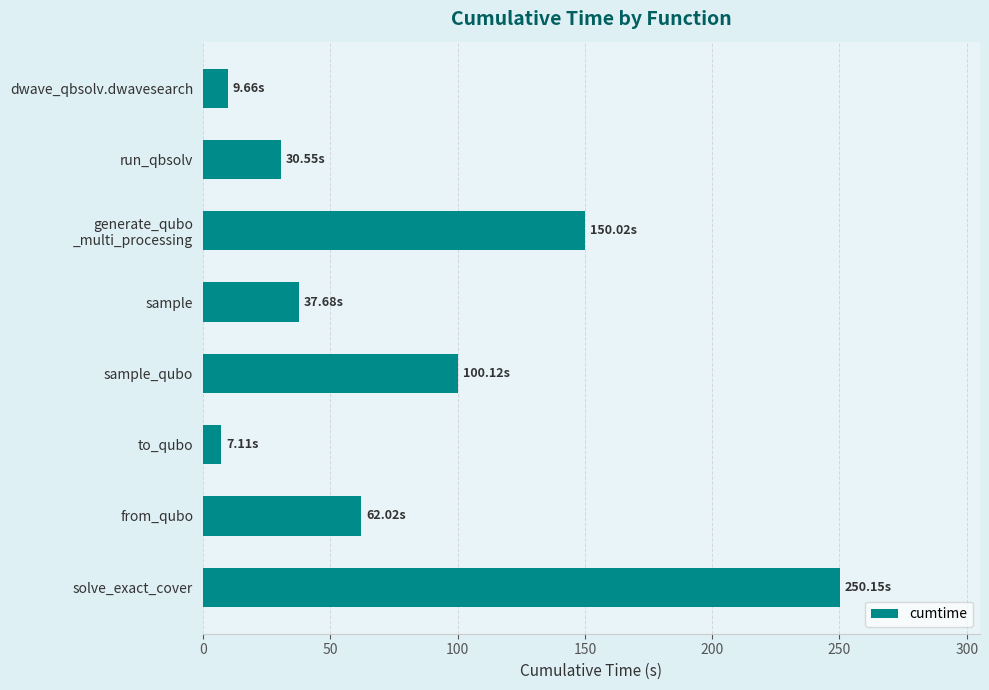

What is the label of the 4th bar from the bottom?

sample_qubo